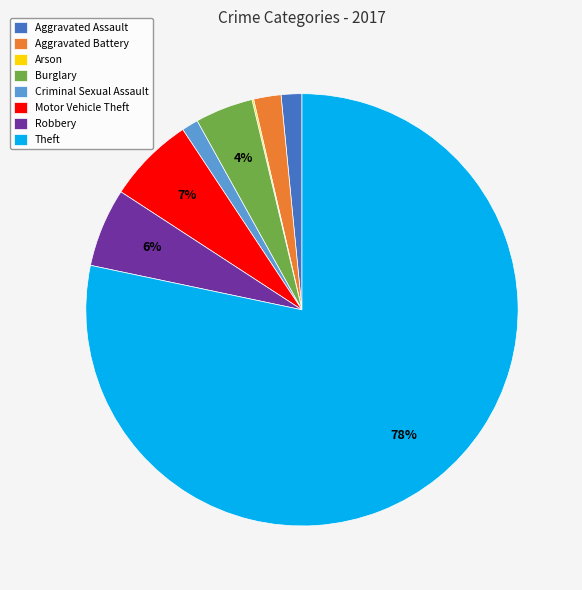

Does Criminal Sexual Assault account for over 50% of the chart?

No